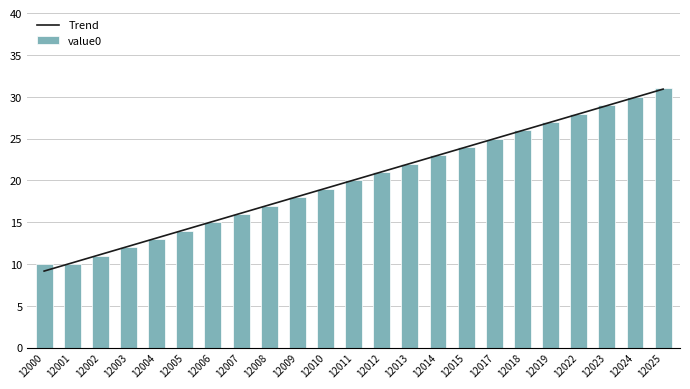

Reading right to left, transcribe all the data shown in this chart.

Trend: 12025=30.9	12024=29.9	12023=28.9	12022=28.0	12019=27.0	12018=26.0	12017=25.0	12015=24.0	12014=23.0	12013=22.0	12012=21.0	12011=20.0	12010=19.1	12009=18.1	12008=17.1	12007=16.1	12006=15.1	12005=14.1	12004=13.1	12003=12.1	12002=11.1	12001=10.2	12000=9.2
value0: 12025=31.0	12024=30.0	12023=29.0	12022=28.0	12019=27.0	12018=26.0	12017=25.0	12015=24.0	12014=23.0	12013=22.0	12012=21.0	12011=20.0	12010=19.0	12009=18.0	12008=17.0	12007=16.0	12006=15.0	12005=14.0	12004=13.0	12003=12.0	12002=11.0	12001=10.0	12000=10.0